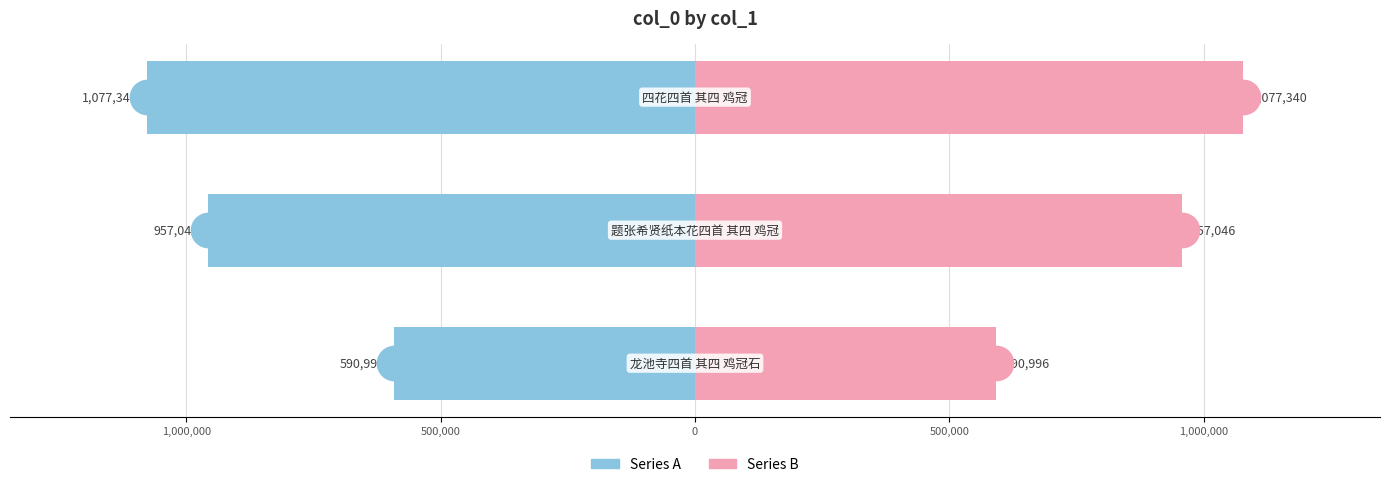

Which series has the largest Y range (max minus min)?

Series A (left)